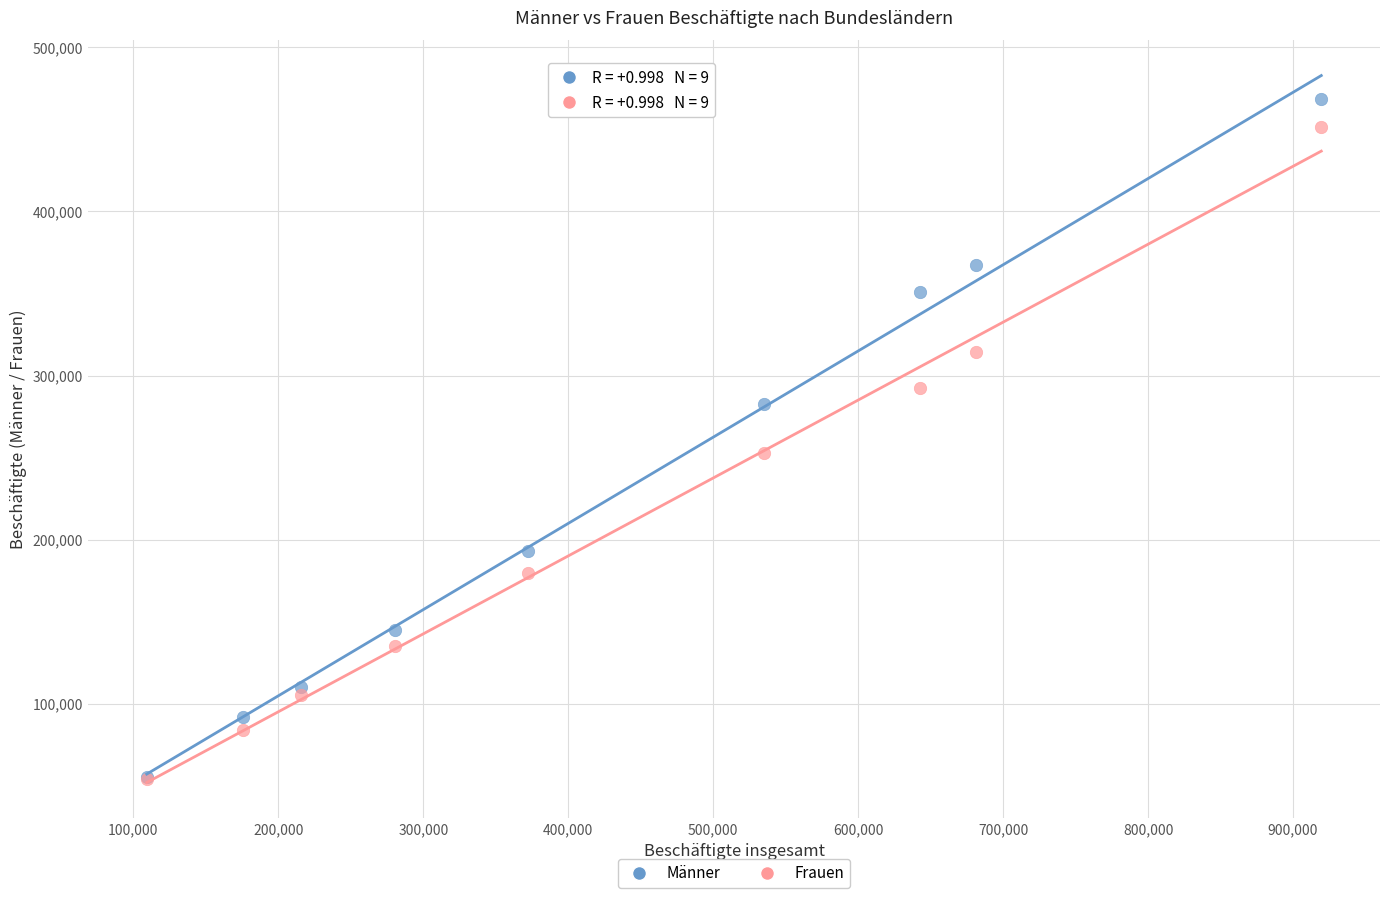

What are all the series names shown in the legend?

Männer, Frauen